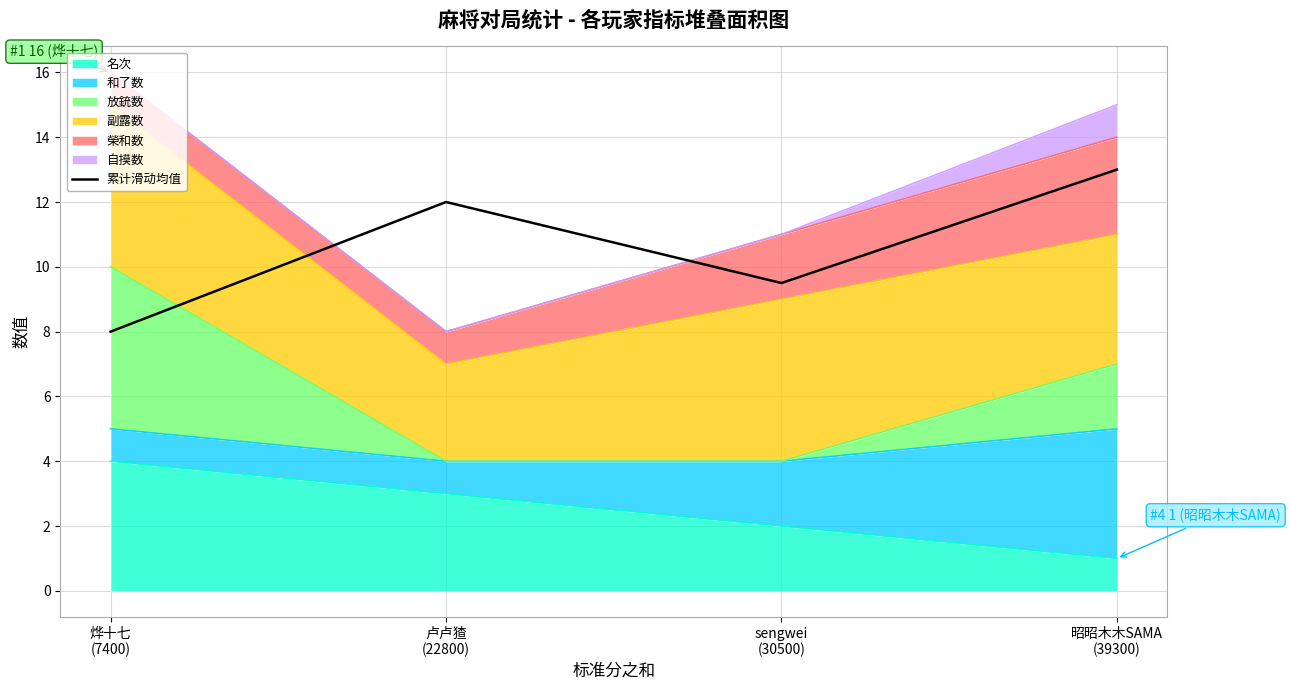

What is the change in value from sengwei
(30500) to 昭昭木木SAMA
(39300)?

+3.5